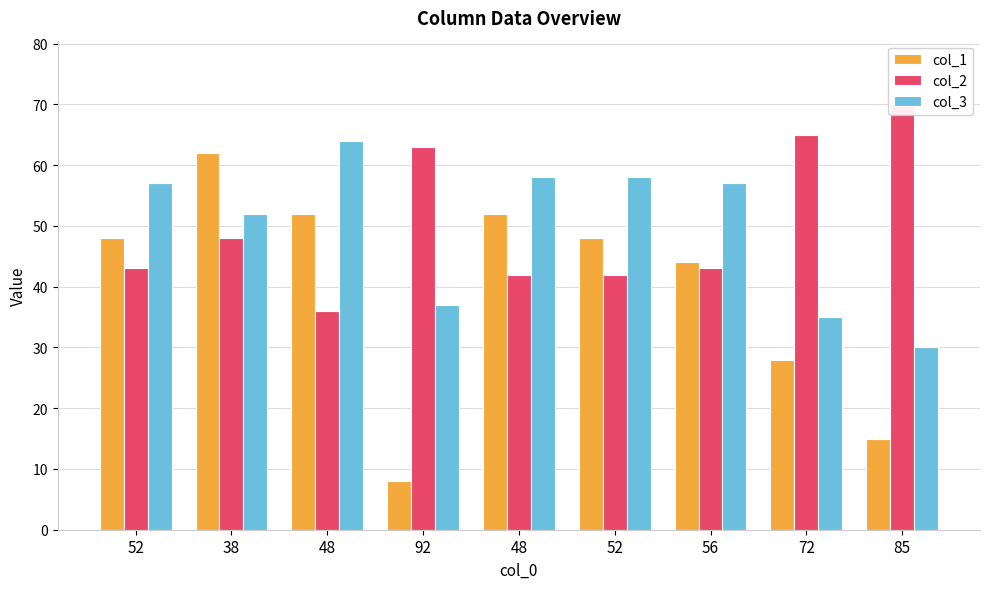

Is the value of col_3 at 48 greater than the value of col_2 at 92?

Yes